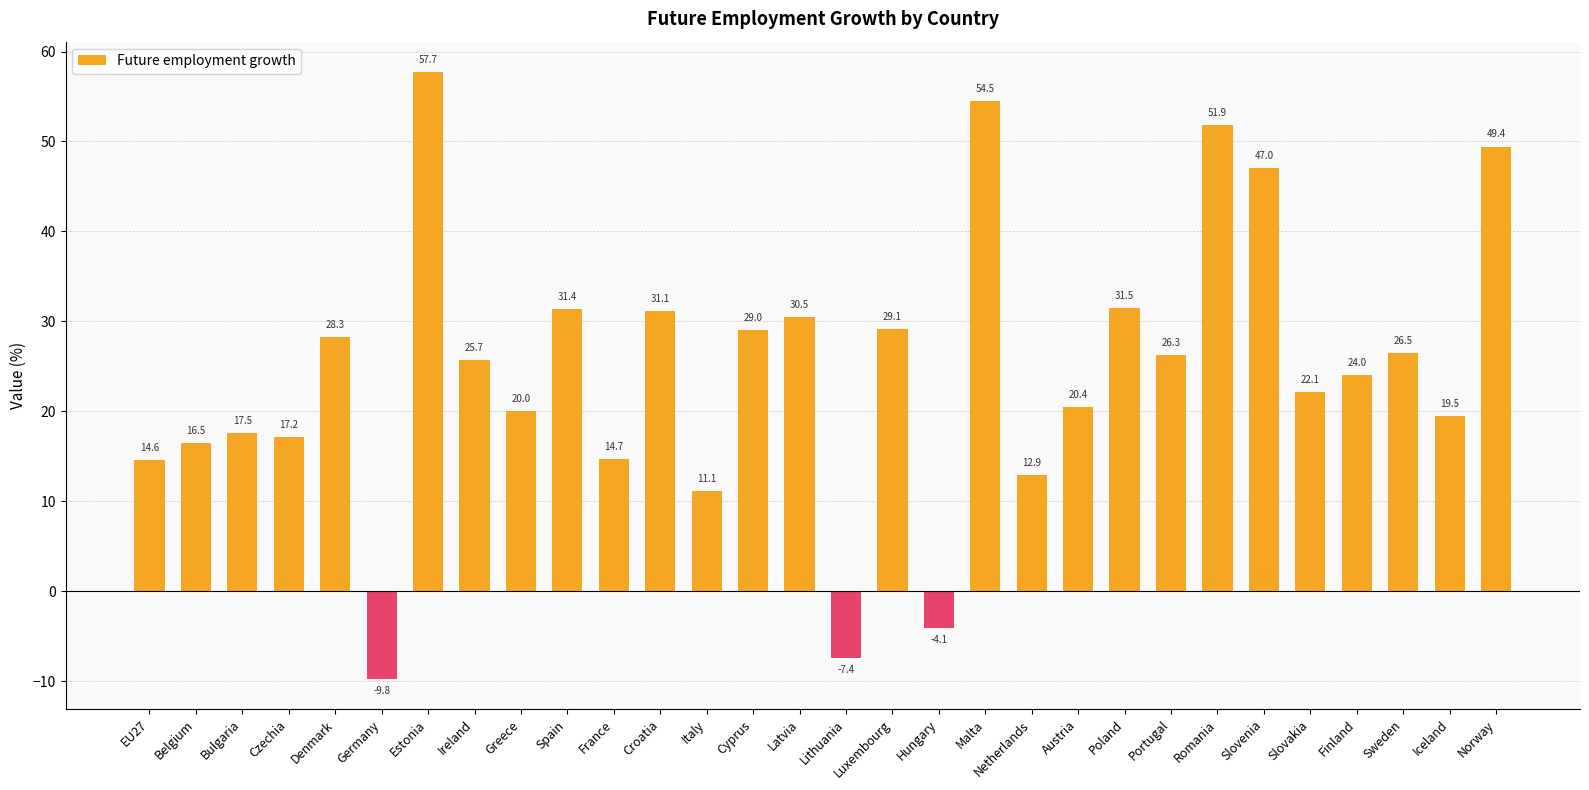

What is the label of the 1st bar from the right?

Norway